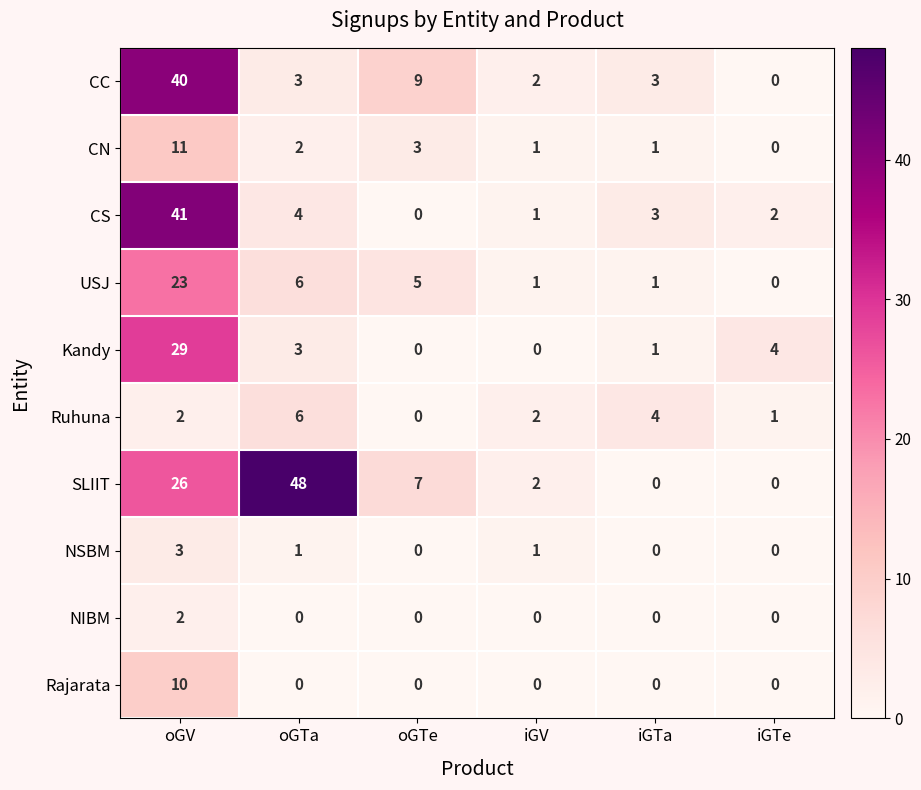

Which series has the widest spread of values?

SLIIT